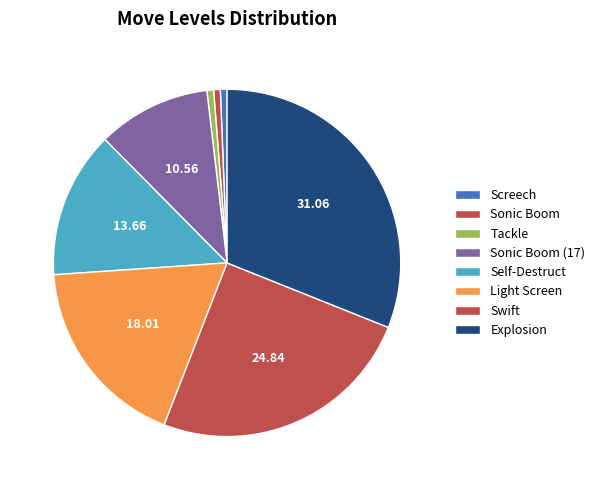

How many segments does this pie chart have?

8